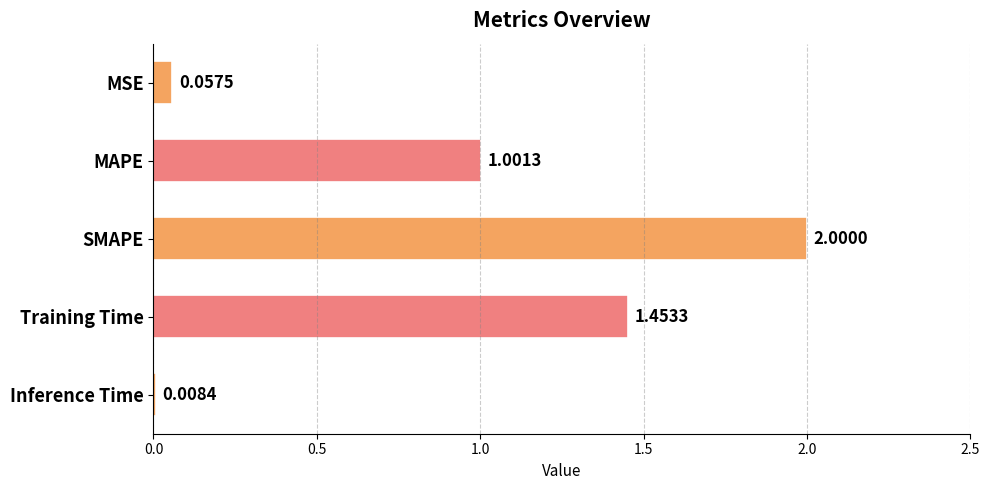

Rank the categories by value from highest to lowest.

SMAPE, Training Time, MAPE, MSE, Inference Time